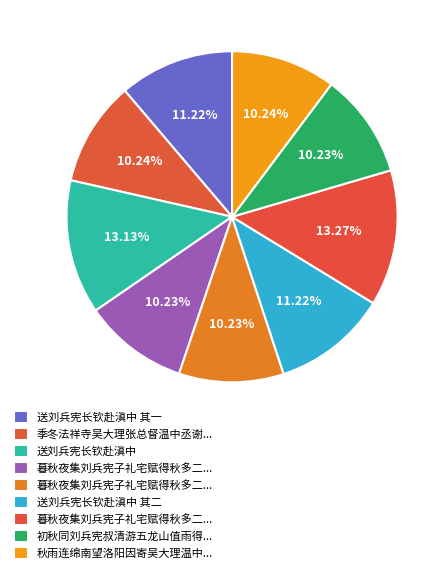

How many slices are in this pie chart?

9